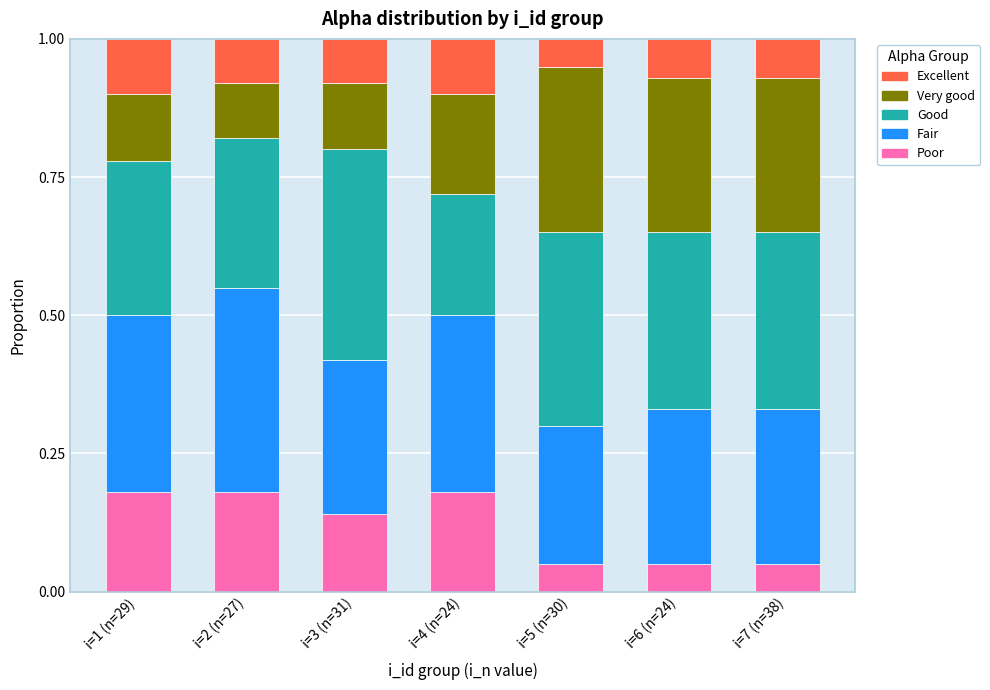

What is the total value across all series at i=6 (n=24)?

1.0